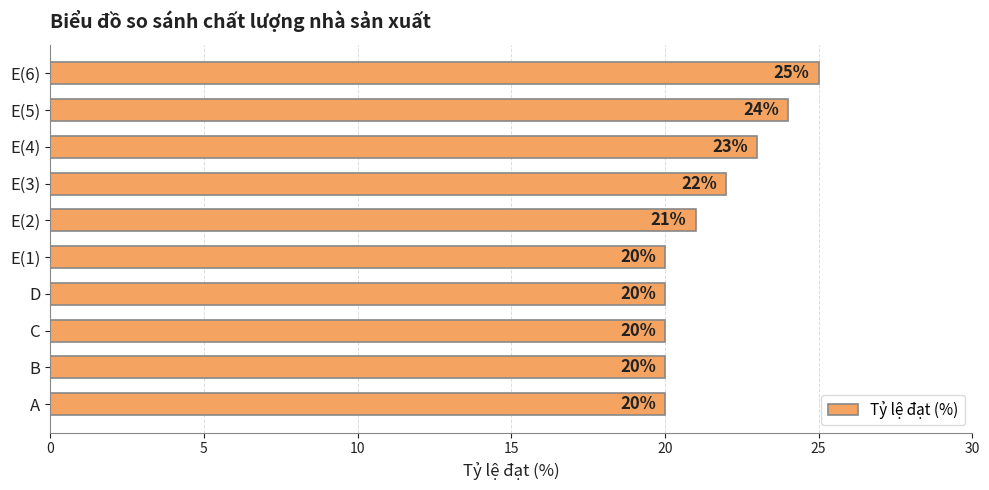

How many values are between 20 and 23?

8